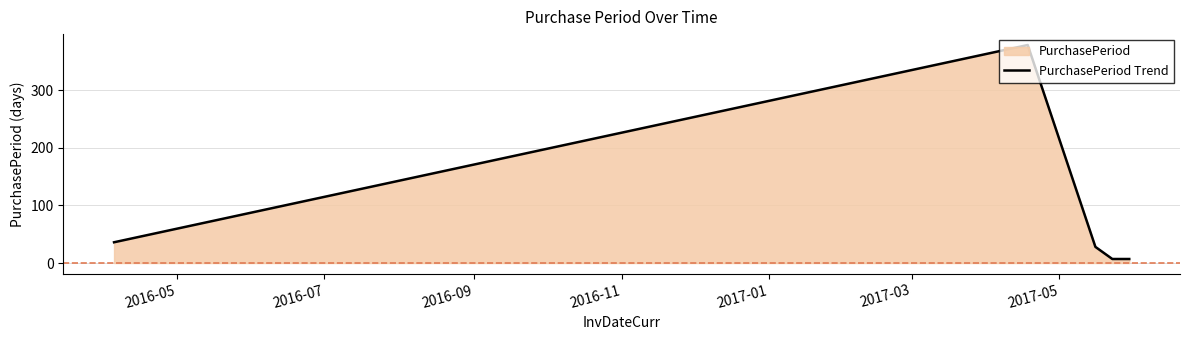

What is the sum of all values?

456